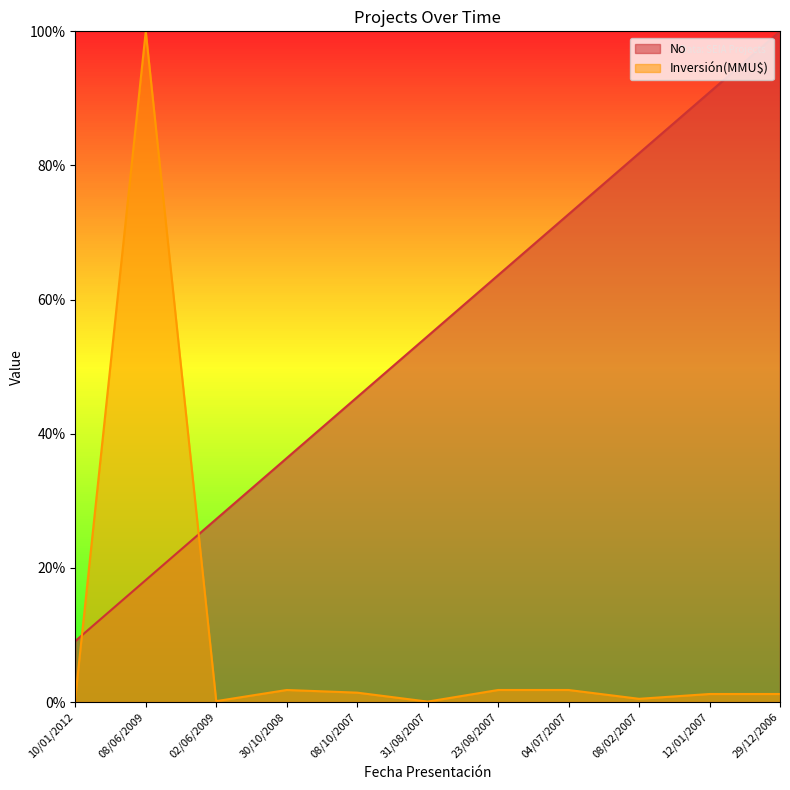

What is the label of the 3rd point from the left?

02/06/2009